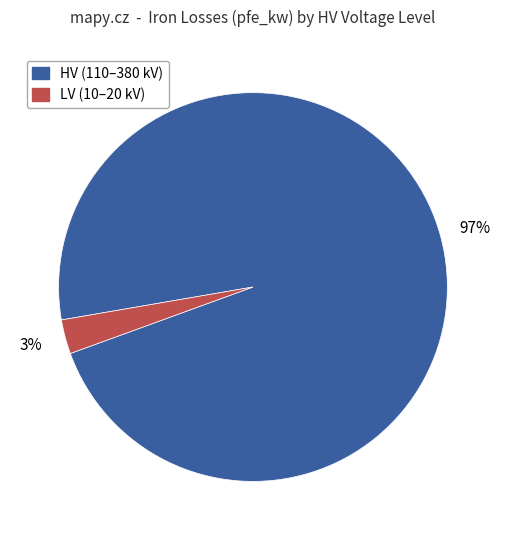

Is there any slice that represents more than half of the pie?

Yes